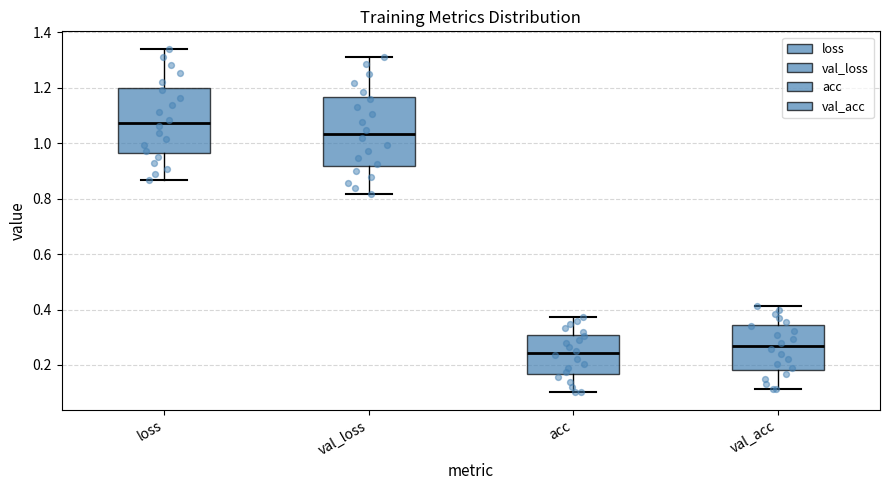

Reading left to right, transcribe this box plot: for each box, give where its median line is, the range the box spans, and where its two whiskers end, as read against the y-axis. The values are not printed on the chart, so give them approximately, as read against the axis.

loss: median 1.08, box 0.96 to 1.20, whiskers 0.86 to 1.34
val_loss: median 1.04, box 0.92 to 1.16, whiskers 0.82 to 1.32
acc: median 0.24, box 0.16 to 0.30, whiskers 0.10 to 0.38
val_acc: median 0.26, box 0.18 to 0.34, whiskers 0.12 to 0.42